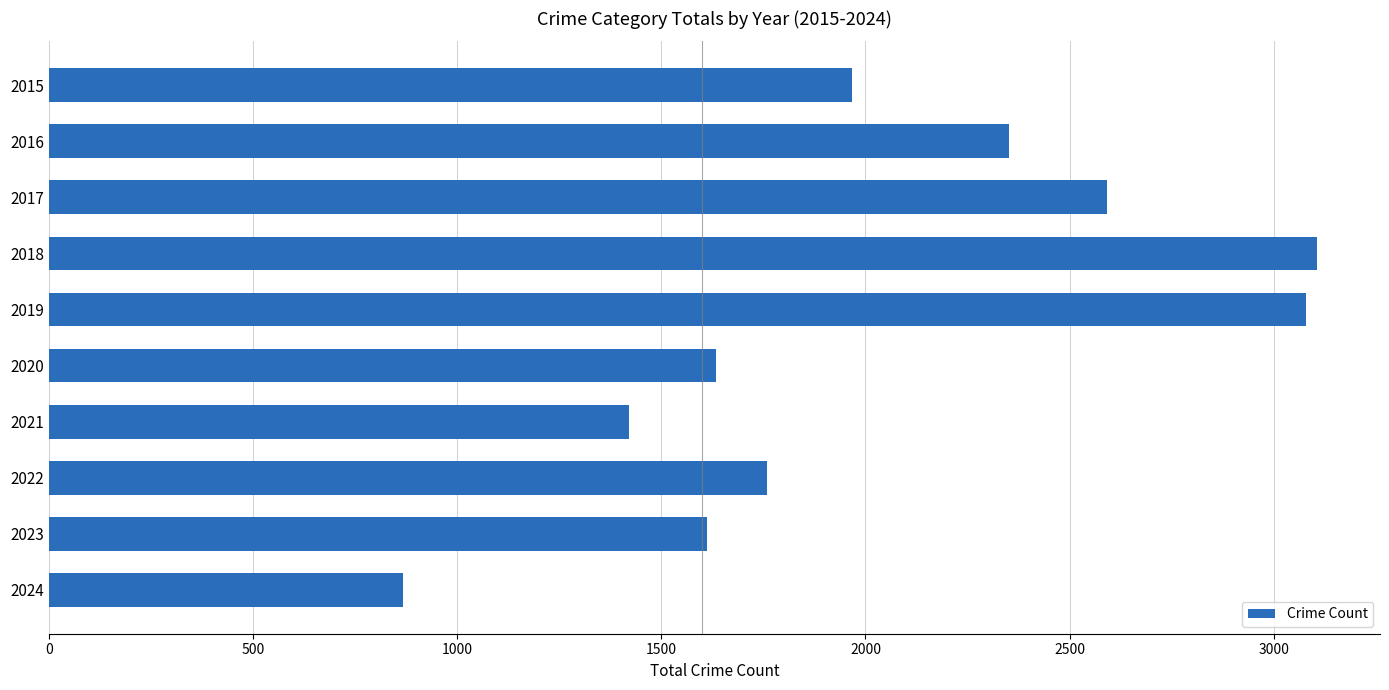

Reading bottom to top, what are all the values shown in this chart?

2024=868	2023=1611	2022=1760	2021=1422	2020=1634	2019=3080	2018=3105	2017=2592	2016=2352	2015=1968